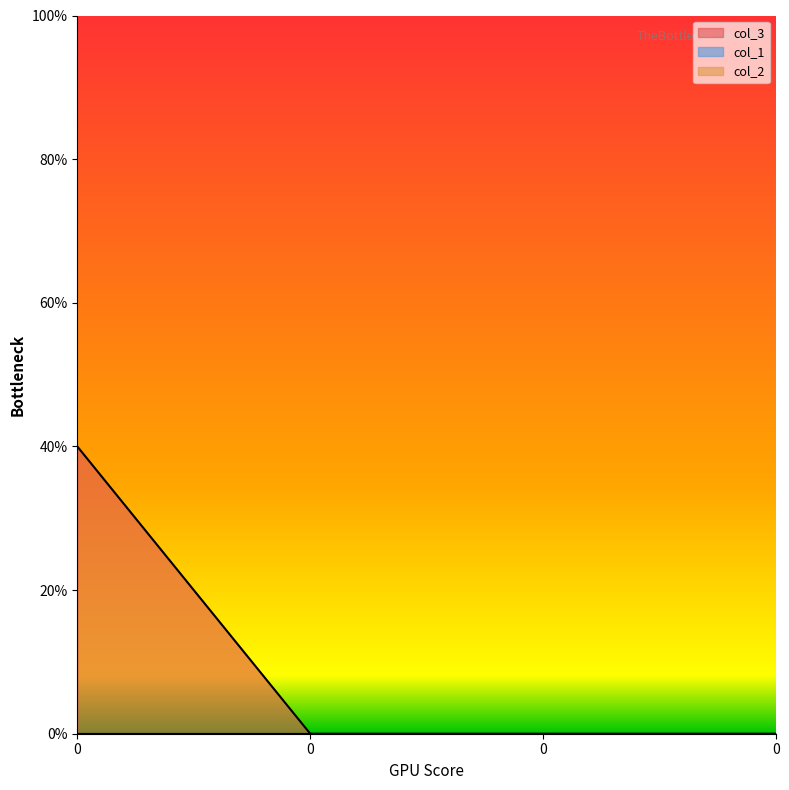

True or false: col_3 and col_2 cross at least once.

False